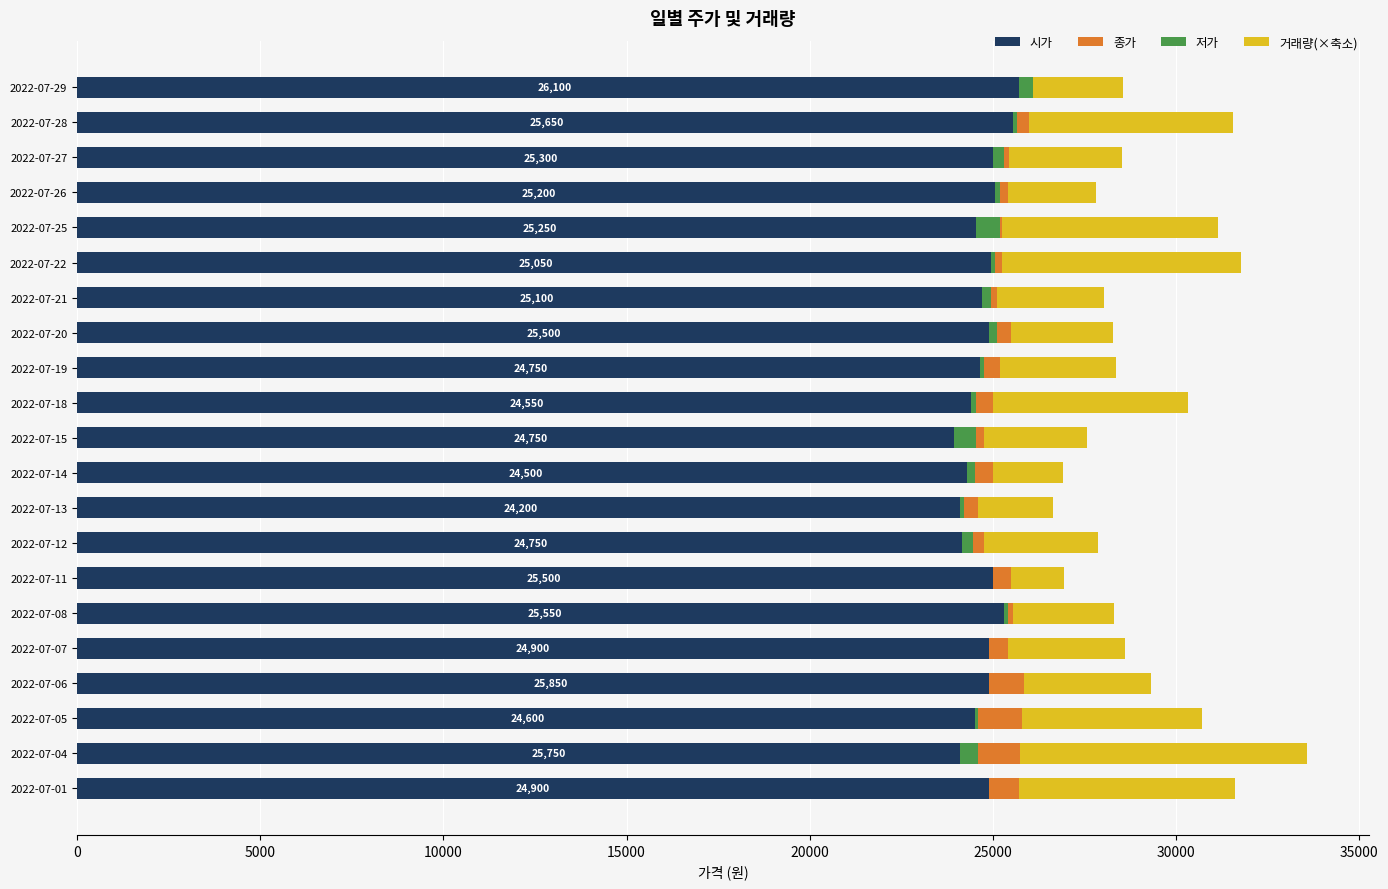

Rank the series by their maximum value, from highest to lowest.

시가, 거래량(×축소), 종가, 저가